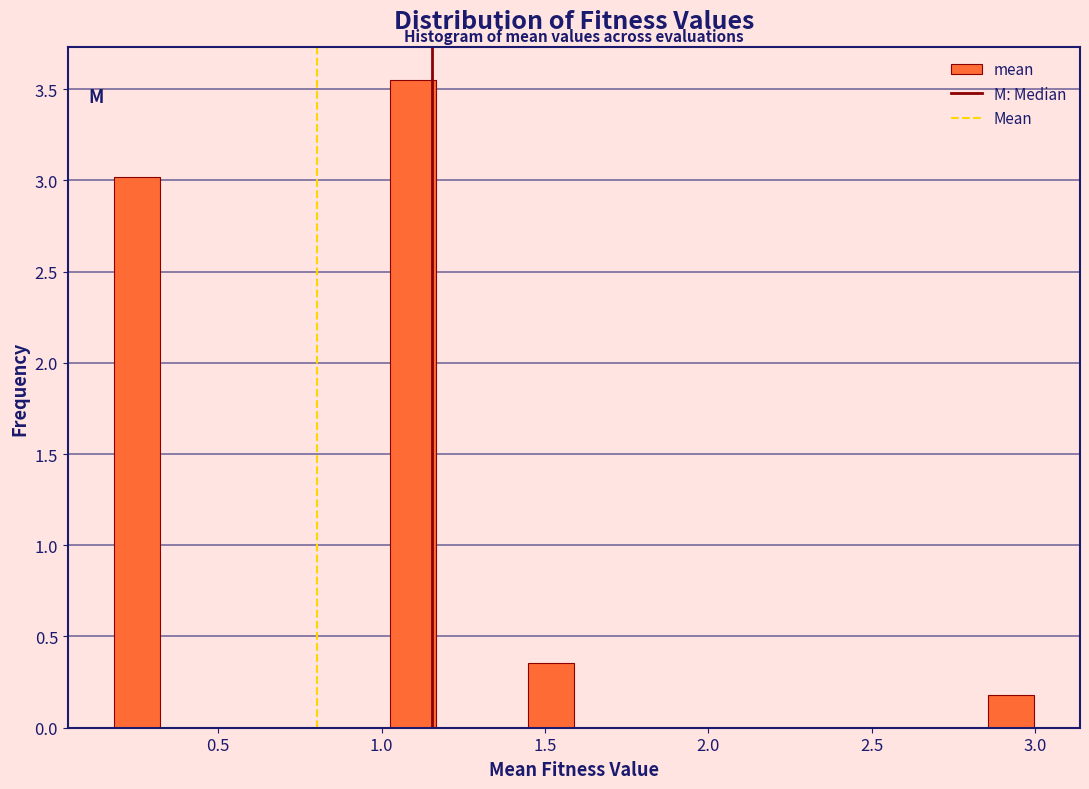

Read against the x-axis, roughly where is the centre of the tallest bar?

1.10